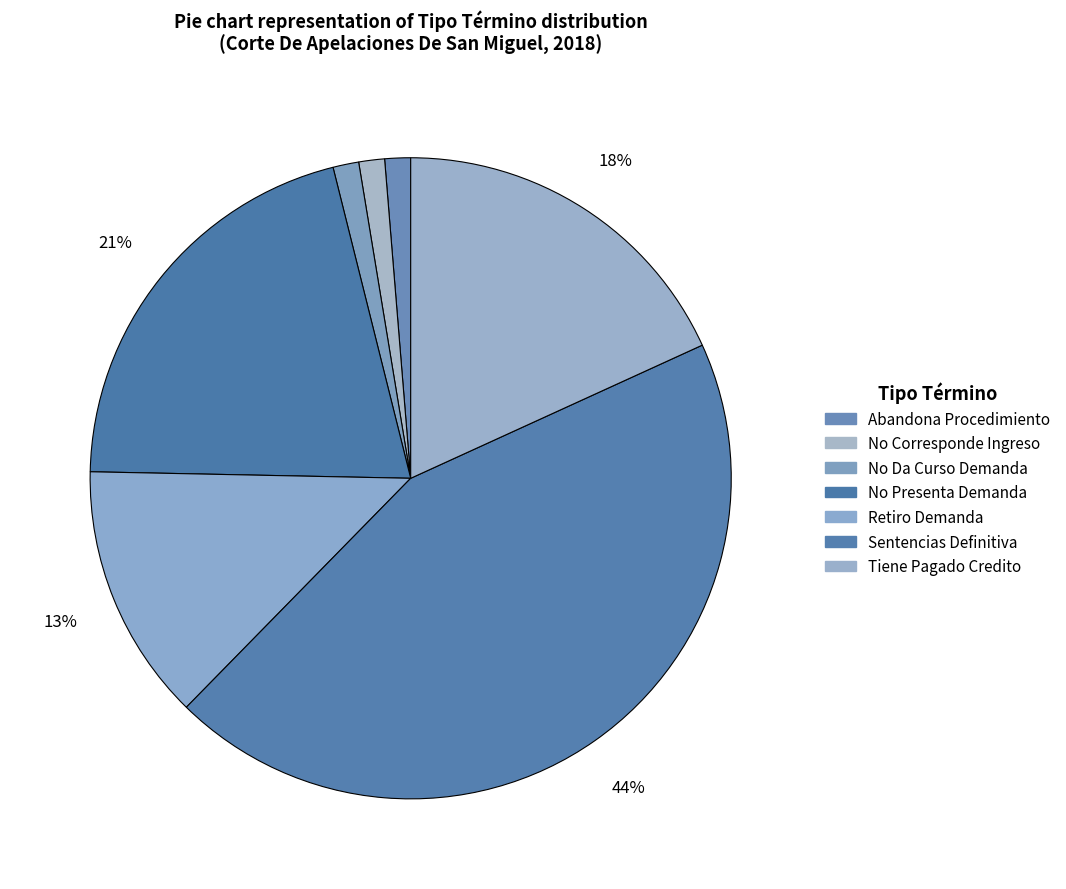

Count the number of slices in the pie.

7